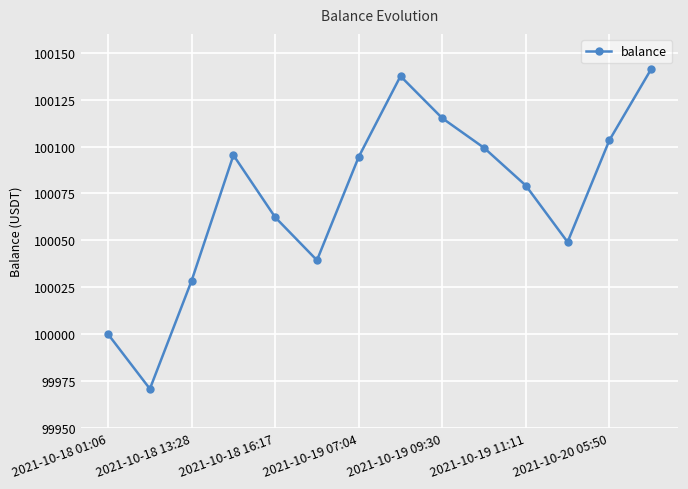

How many series are shown in this chart?

1